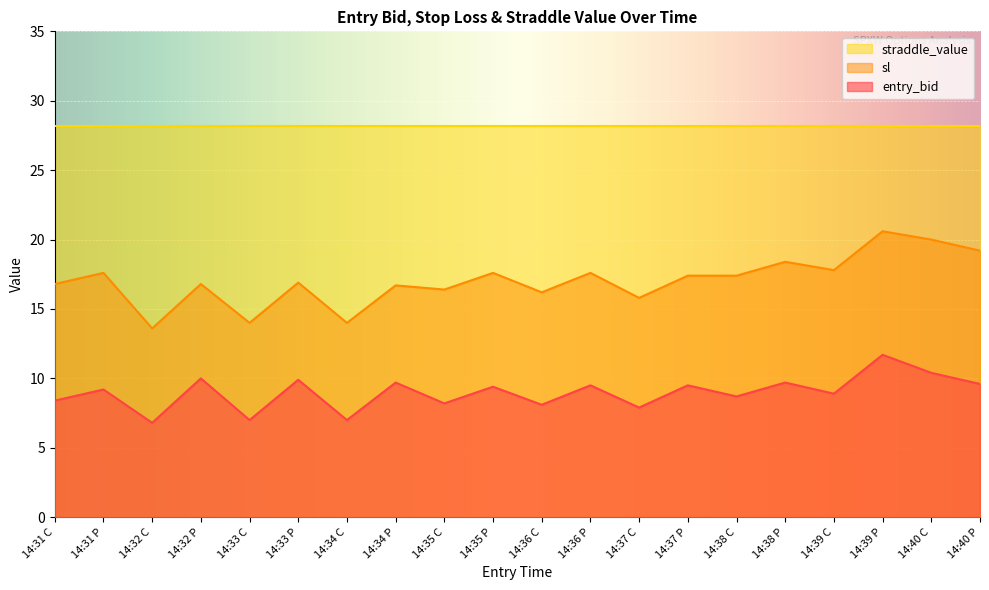

What is the maximum value for straddle_value?

28.2